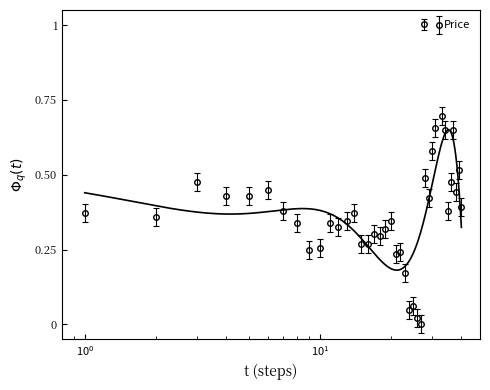

What is the sum of all values?

15.0